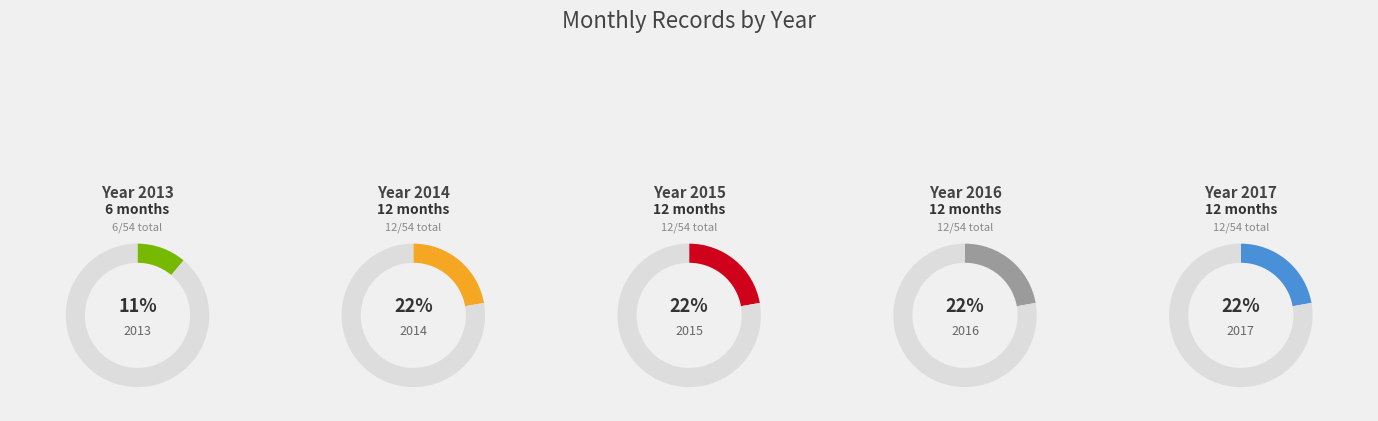

What is the smallest slice in the pie chart?

2013